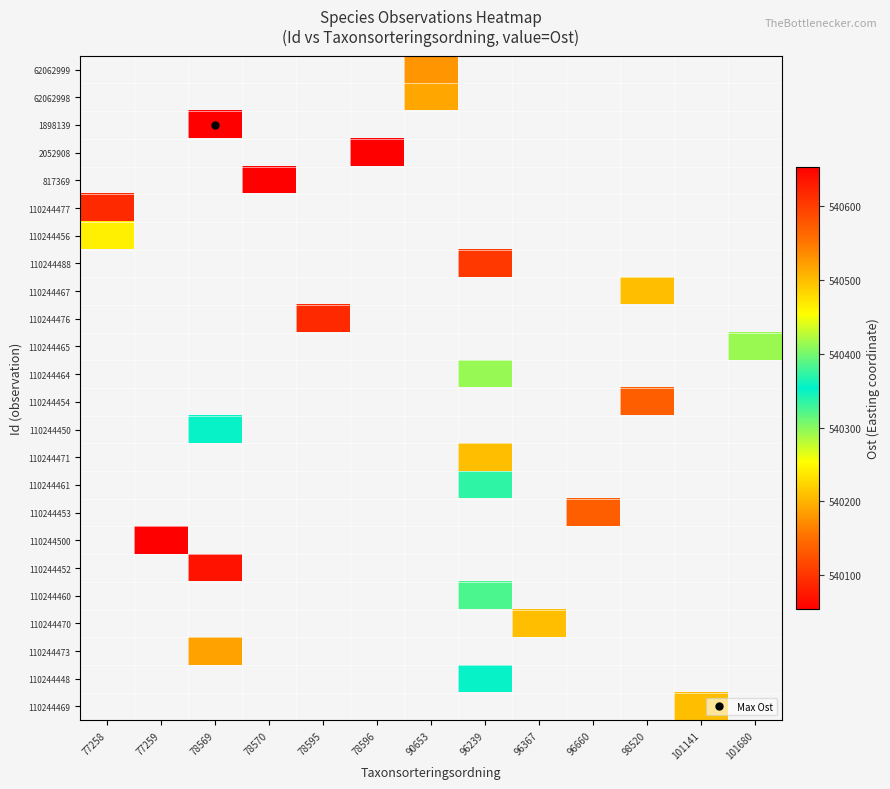

How many categories are shown in the chart?

13